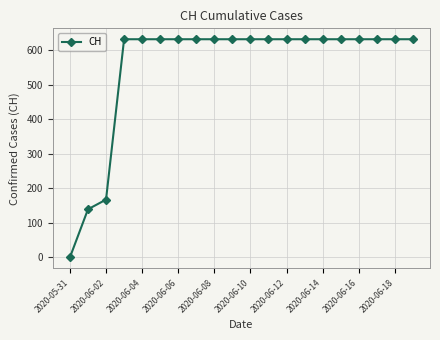

What is the maximum value shown in the chart?

631